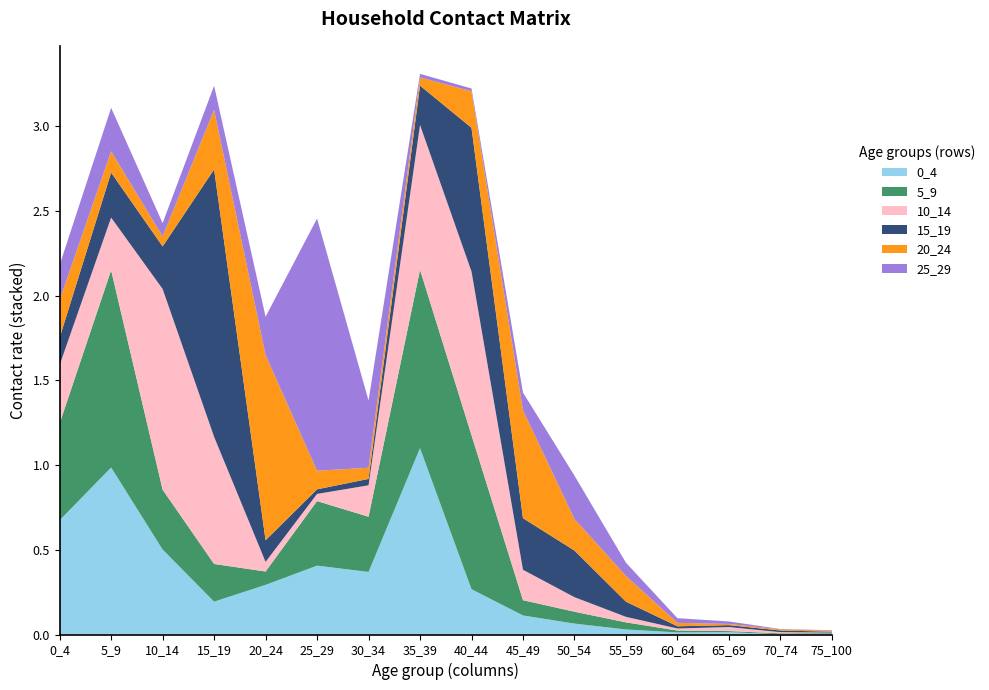

Reading left to right, list all the values displayed in this chart.

0_4: 0_4=0.7	5_9=1.0	10_14=0.5	15_19=0.2	20_24=0.3	25_29=0.4	30_34=0.4	35_39=1.1	40_44=0.3	45_49=0.1	50_54=0.1	55_59=0.0	60_64=0.0	65_69=0.0	70_74=0.0	75_100=0.0
5_9: 0_4=0.6	5_9=1.2	10_14=0.4	15_19=0.2	20_24=0.1	25_29=0.4	30_34=0.3	35_39=1.1	40_44=0.9	45_49=0.1	50_54=0.1	55_59=0.0	60_64=0.0	65_69=0.0	70_74=0.0	75_100=0.0
10_14: 0_4=0.3	5_9=0.3	10_14=1.2	15_19=0.8	20_24=0.1	25_29=0.0	30_34=0.2	35_39=0.9	40_44=1.0	45_49=0.2	50_54=0.1	55_59=0.0	60_64=0.0	65_69=0.0	70_74=0.0	75_100=0.0
15_19: 0_4=0.2	5_9=0.3	10_14=0.3	15_19=1.6	20_24=0.1	25_29=0.0	30_34=0.0	35_39=0.2	40_44=0.8	45_49=0.3	50_54=0.3	55_59=0.1	60_64=0.0	65_69=0.0	70_74=0.0	75_100=0.0
20_24: 0_4=0.2	5_9=0.1	10_14=0.1	15_19=0.4	20_24=1.1	25_29=0.1	30_34=0.1	35_39=0.0	40_44=0.2	45_49=0.6	50_54=0.2	55_59=0.2	60_64=0.0	65_69=0.0	70_74=0.0	75_100=0.0
25_29: 0_4=0.2	5_9=0.3	10_14=0.1	15_19=0.1	20_24=0.2	25_29=1.5	30_34=0.4	35_39=0.0	40_44=0.0	45_49=0.1	50_54=0.3	55_59=0.1	60_64=0.0	65_69=0.0	70_74=0.0	75_100=0.0